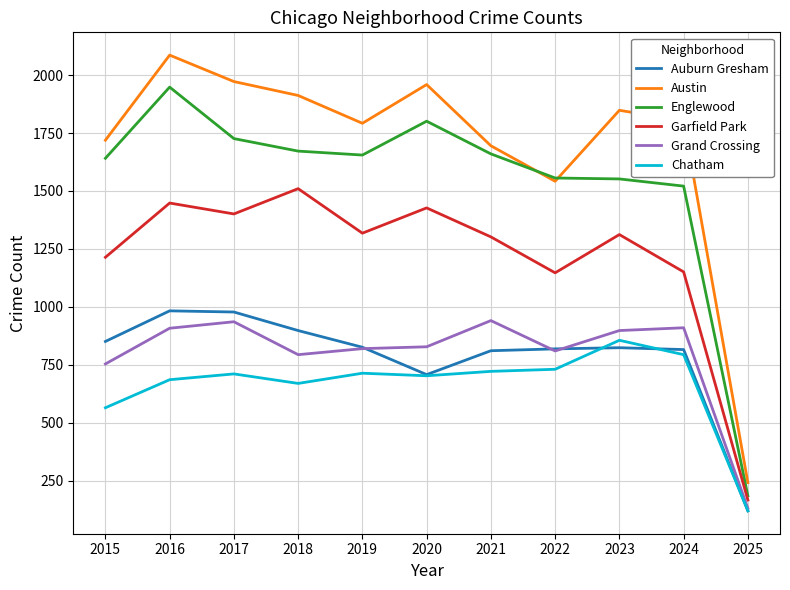

The Chatham series shows 703 at 2020. True or false?

True